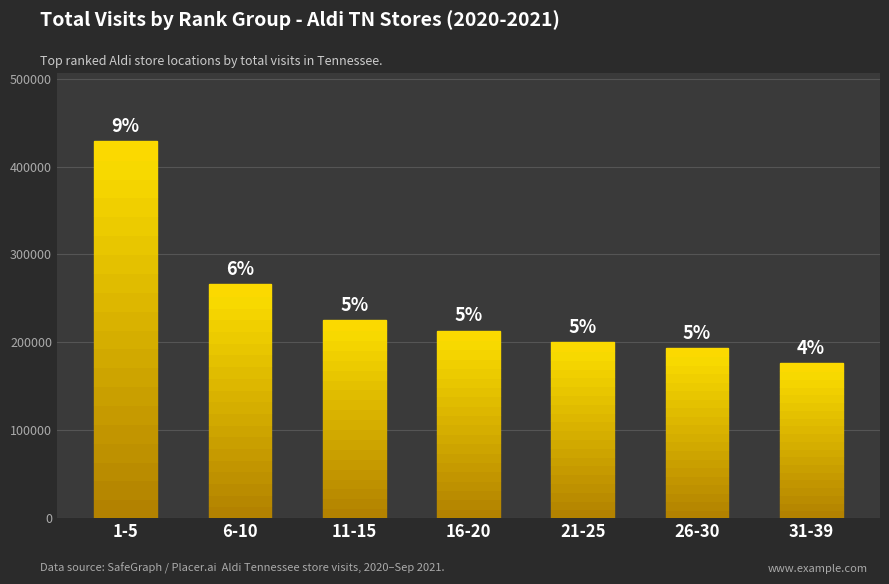

Rank the categories by value from lowest to highest.

31-39, 26-30, 21-25, 16-20, 11-15, 6-10, 1-5